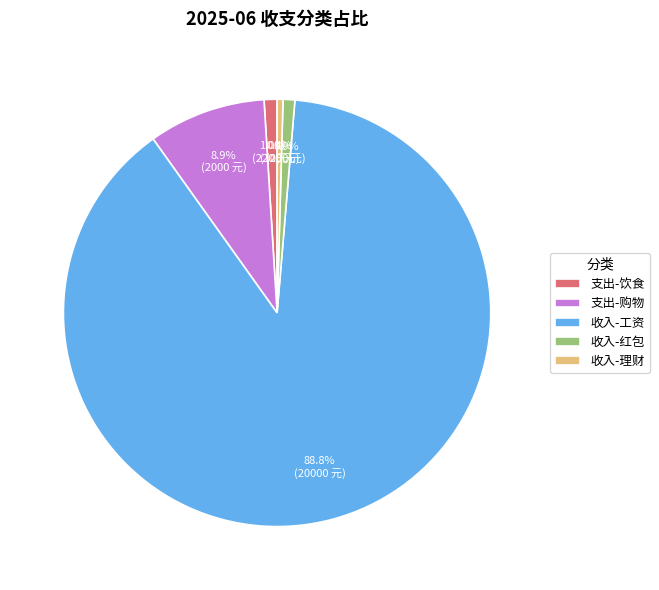

What percentage is the 支出-饮食 slice, to the nearest percent?

1%